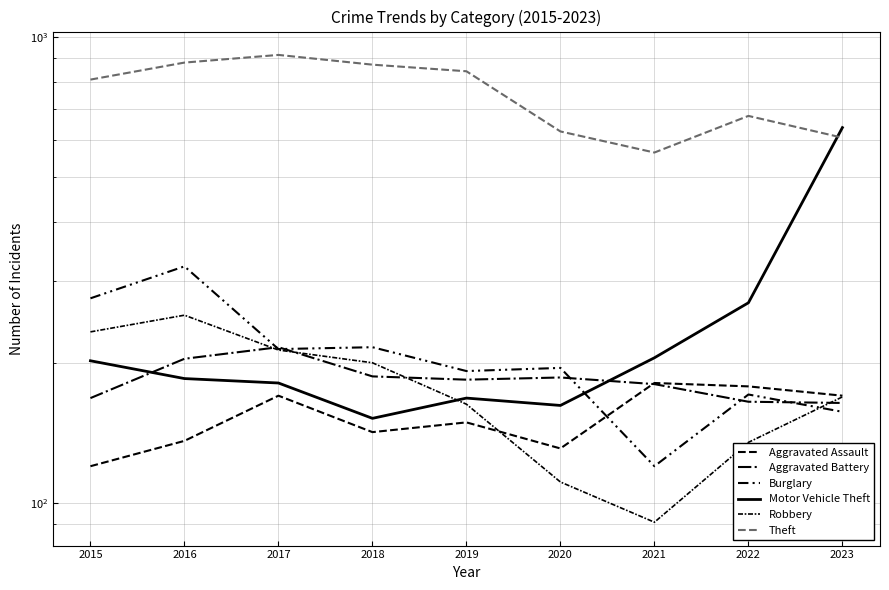

How many lines are shown in the chart?

6